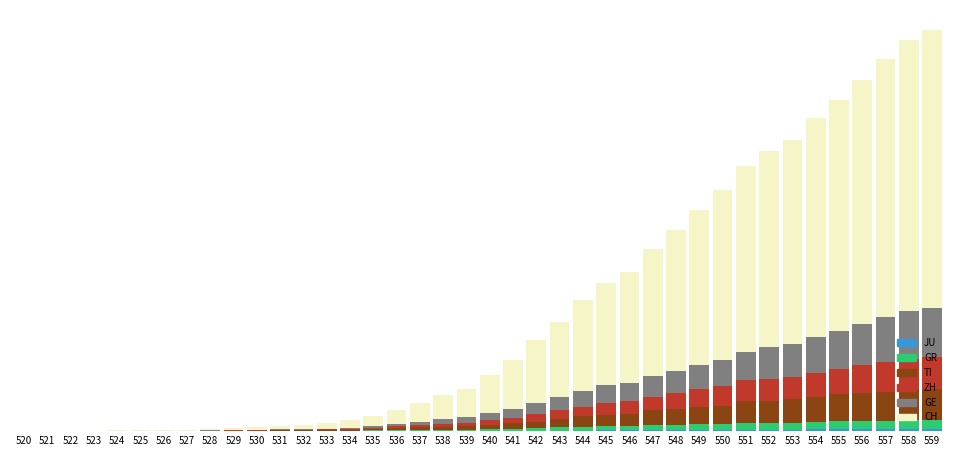

Are the bars horizontal?

No